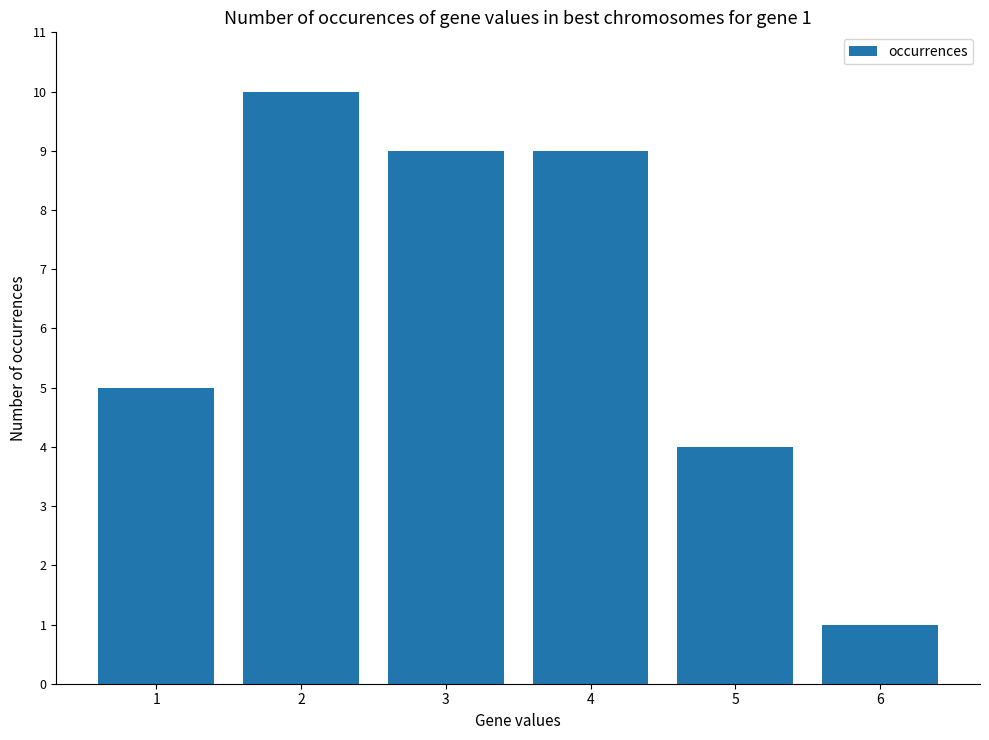

Reading left to right, extract all data points from this chart.

1=5	2=10	3=9	4=9	5=4	6=1